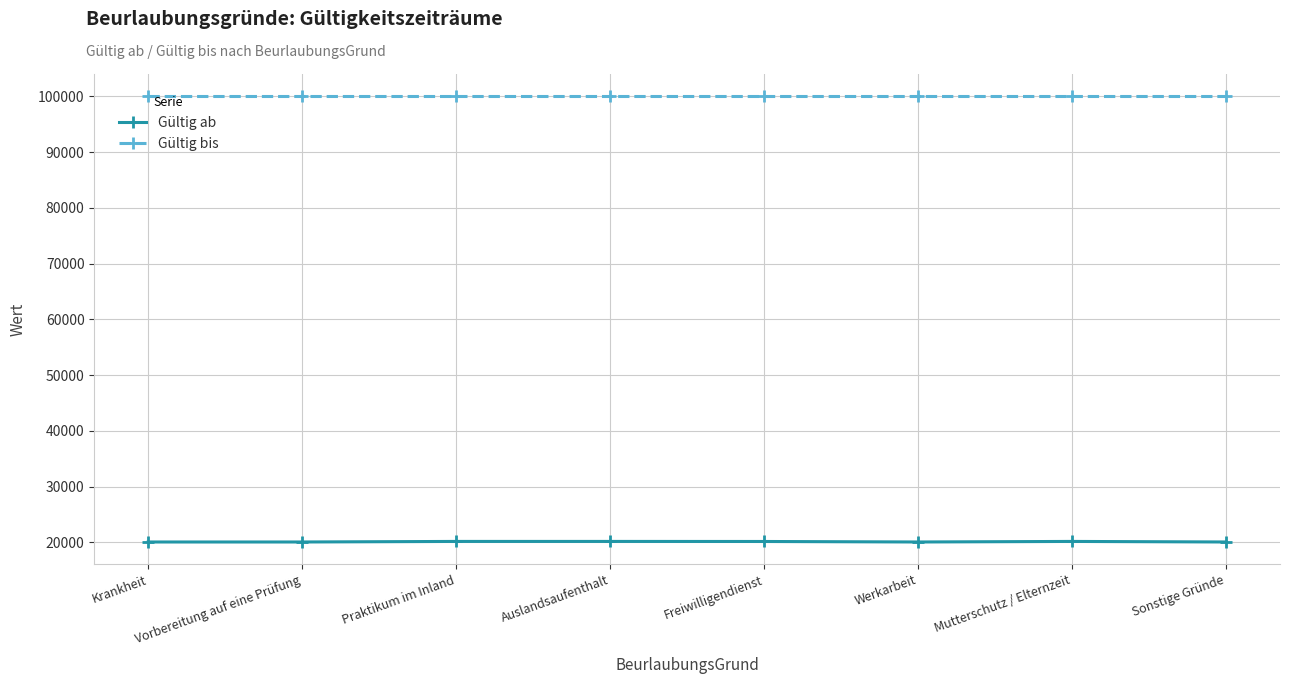

Read the Gültig bis value at Krankheit.

99999